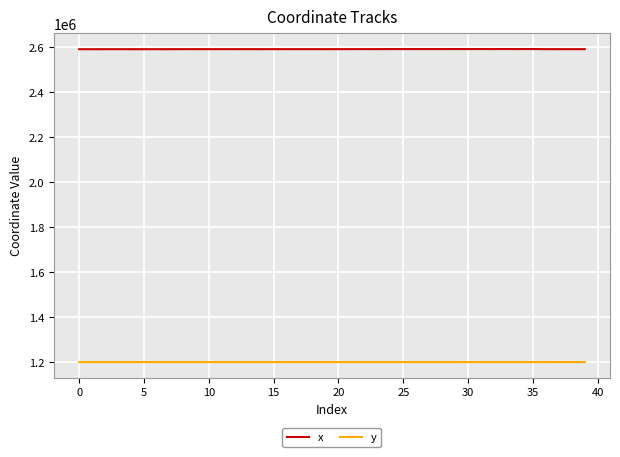

What is the lowest value of the y series?

1199463.5